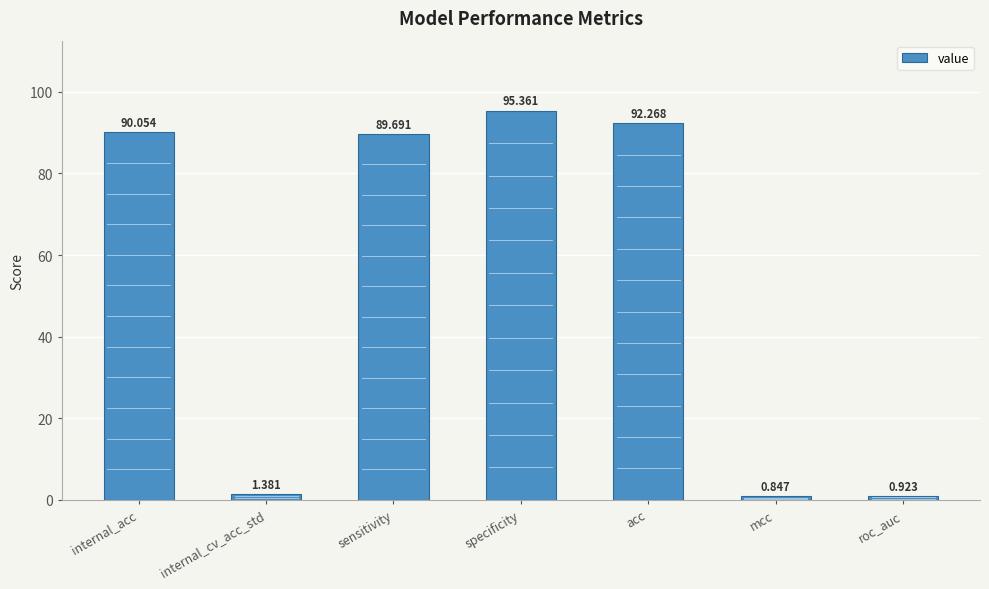

Are the bars horizontal?

No